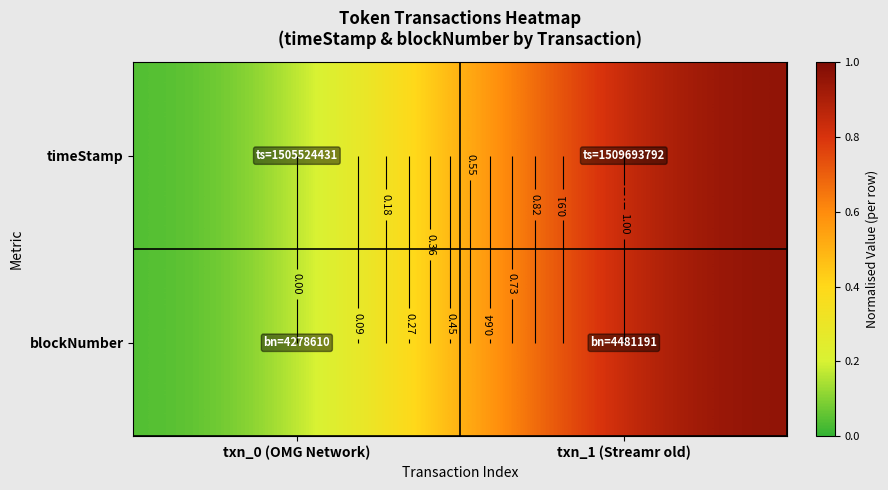

Which series changed the most between txn_0 (OMG Network) and txn_1 (Streamr old)?

timeStamp